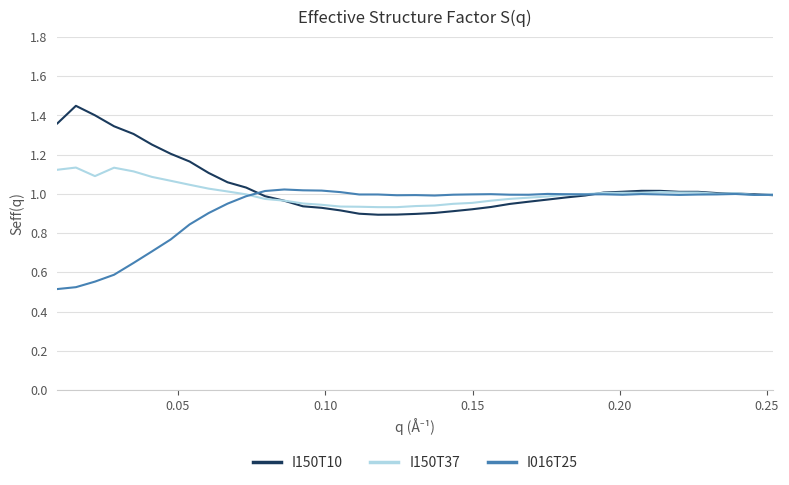

Reading left to right, transcribe all the data shown in this chart.

I150T10: 1.4	1.4	1.4	1.3	1.3	1.3	1.2	1.2	1.1	1.1	1.0	1.0	1.0	0.9	0.9	0.9	0.9	0.9	0.9	0.9	0.9	0.9	0.9	0.9	0.9	1.0	1.0	1.0	1.0	1.0	1.0	1.0	1.0	1.0	1.0	1.0	1.0	1.0	1.0
I150T37: 1.1	1.1	1.1	1.1	1.1	1.1	1.1	1.0	1.0	1.0	1.0	1.0	1.0	1.0	0.9	0.9	0.9	0.9	0.9	0.9	0.9	0.9	1.0	1.0	1.0	1.0	1.0	1.0	1.0	1.0	1.0	1.0	1.0	1.0	1.0	1.0	1.0	1.0	1.0
I016T25: 0.5	0.5	0.6	0.6	0.6	0.7	0.8	0.8	0.9	0.9	1.0	1.0	1.0	1.0	1.0	1.0	1.0	1.0	1.0	1.0	1.0	1.0	1.0	1.0	1.0	1.0	1.0	1.0	1.0	1.0	1.0	1.0	1.0	1.0	1.0	1.0	1.0	1.0	1.0